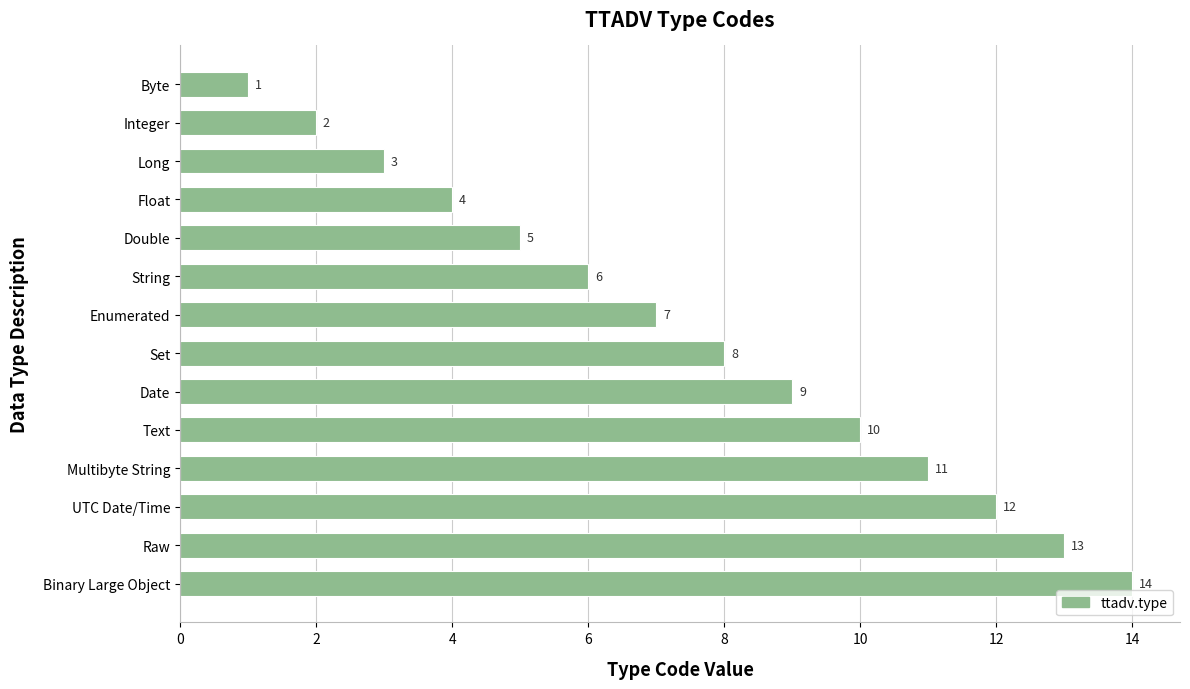

Which category has the lowest value across all series?

Byte